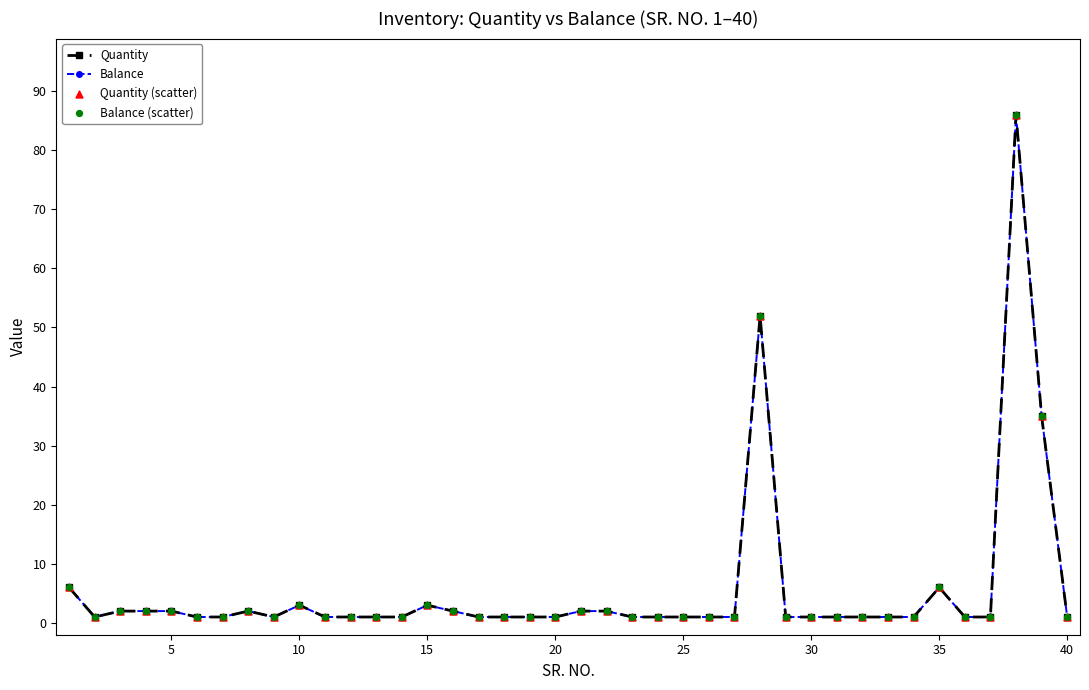

At how many categories does at least one series exceed 61?

1